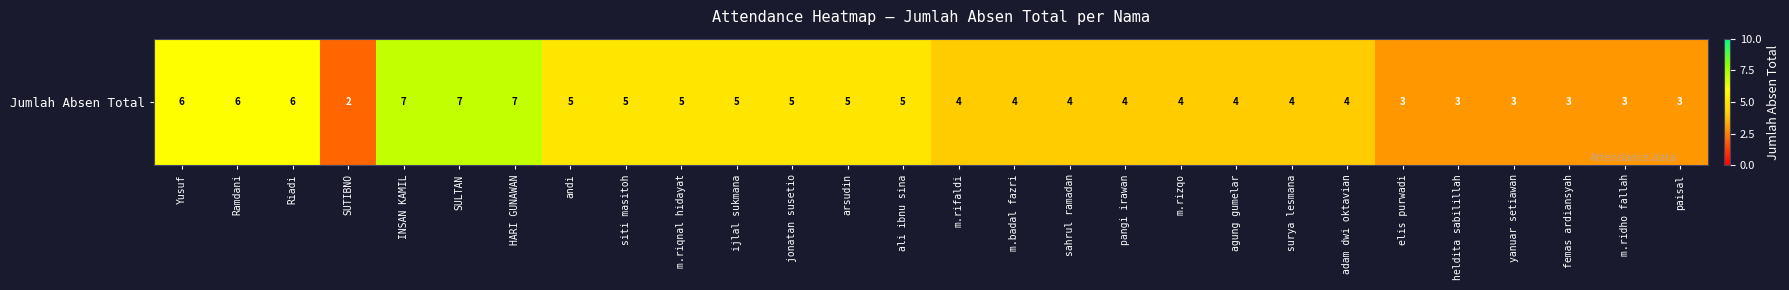

Rank the categories by value from lowest to highest.

SUTIBNO, elis purwadi, heldita sabilillah, yanuar setiawan, femas ardiansyah, m.ridho fallah, paisal, m.rifaldi, m.badal fazri, sahrul ramadan, pangi irawan, m.rizqo, agung gumelar, surya lesmana, adam dwi oktavian, andi, siti masitoh, m.riqnal hidayat, ijlal sukmana, jonatan susetio, arsudin, ali ibnu sina, Yusuf, Ramdani, Riadi, INSAN KAMIL, SULTAN, HARI GUNAWAN